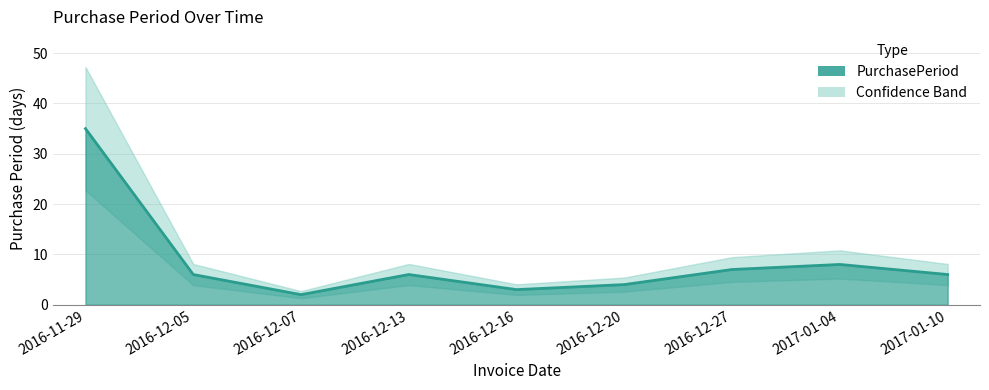

Rank the categories by value from lowest to highest.

2016-12-07, 2016-12-16, 2016-12-20, 2016-12-05, 2016-12-13, 2017-01-10, 2016-12-27, 2017-01-04, 2016-11-29